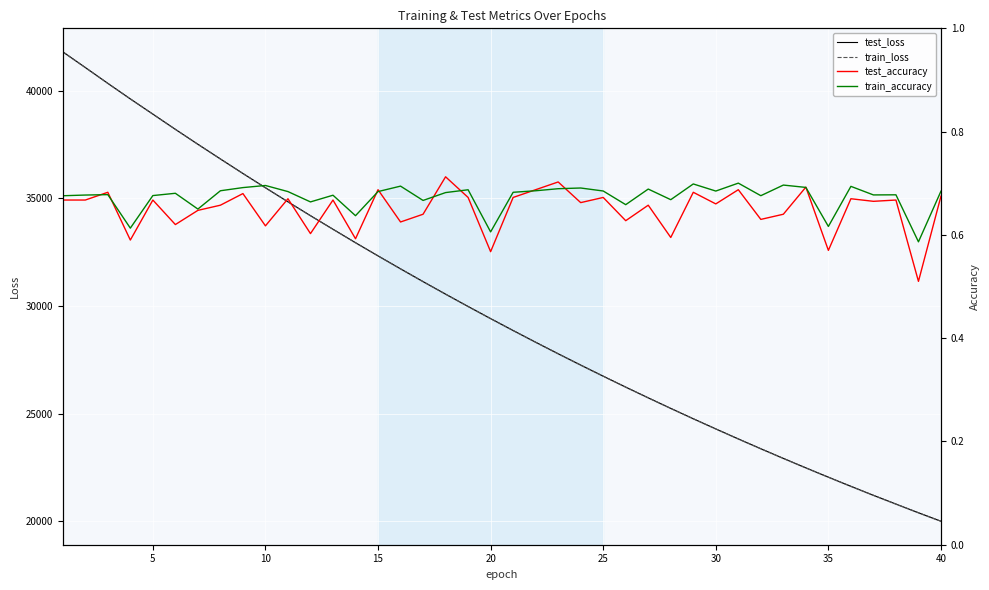

Is this an area chart (filled region under the line)?

No